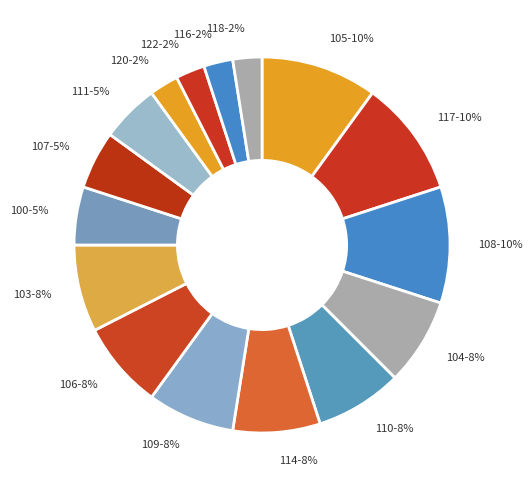

Count the number of slices in the pie.

16